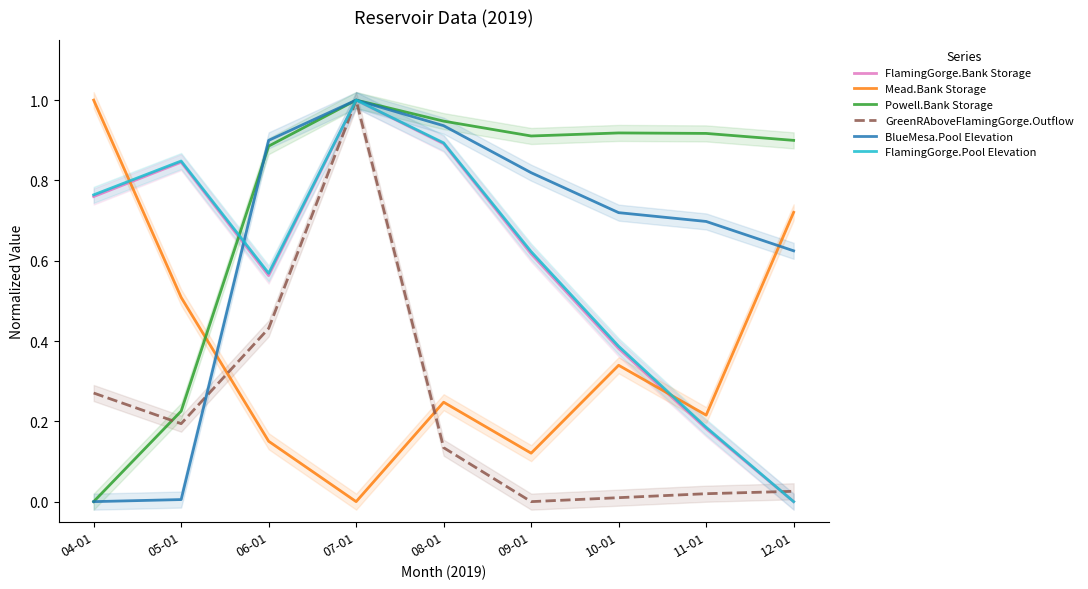

Which series changed the most between 09-01 and 10-01?

FlamingGorge.Bank Storage